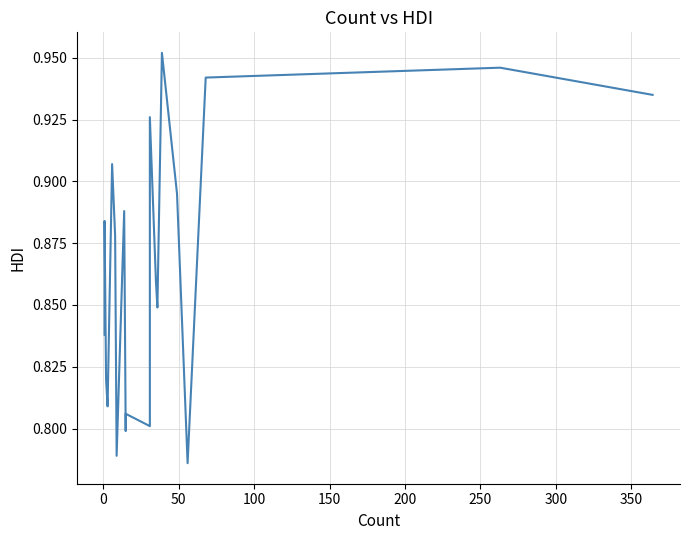

How many points are higher than both their immediate neighbors (excluding endpoints)?

7